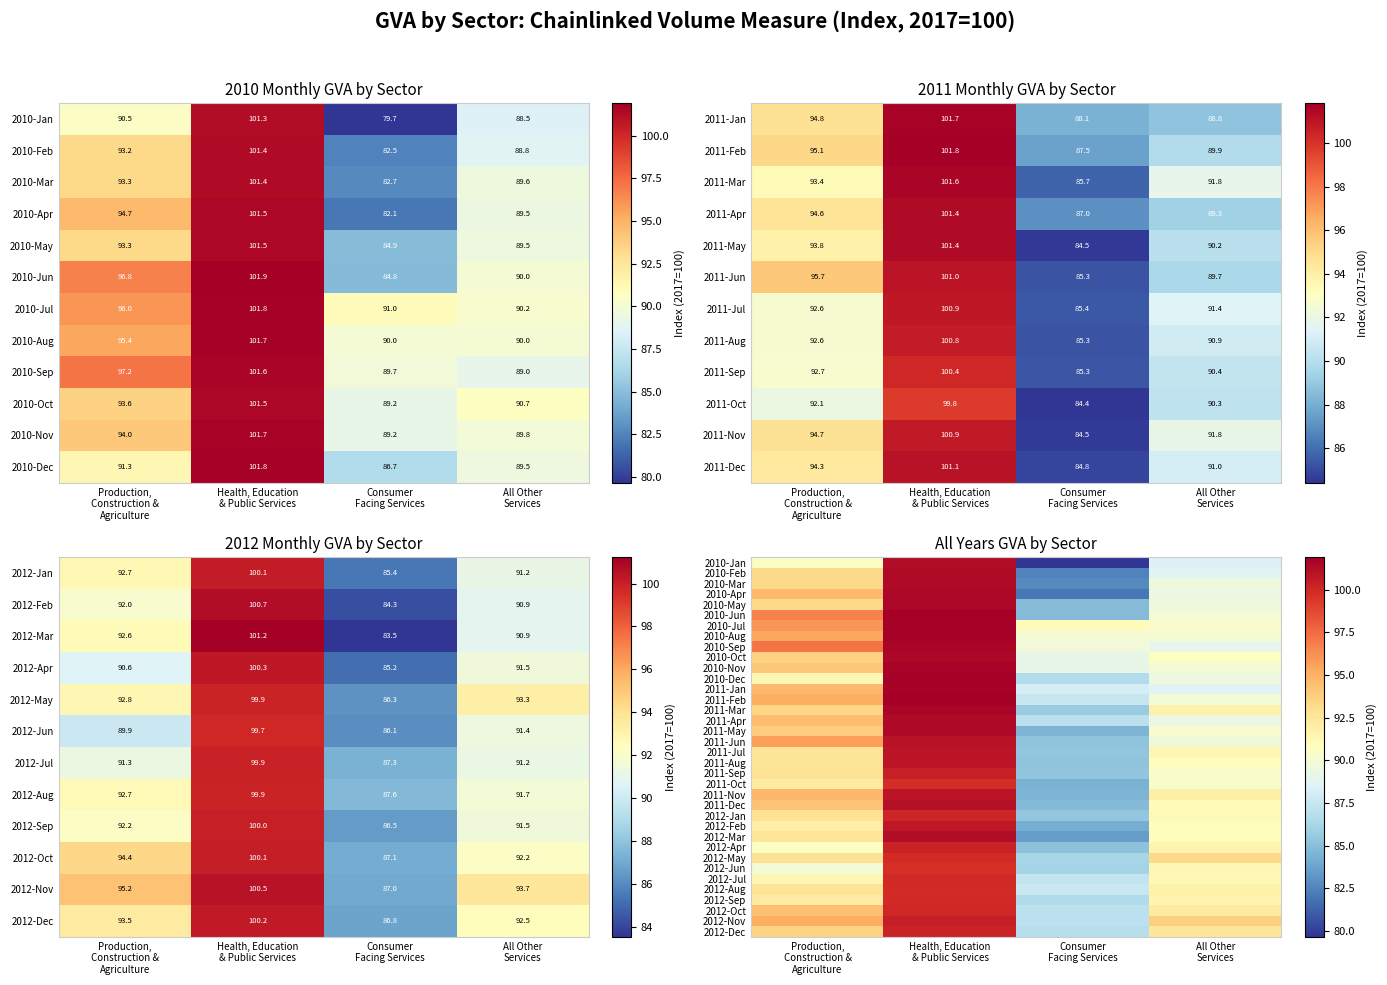

How many data points in 2012-Oct are above 94?

2